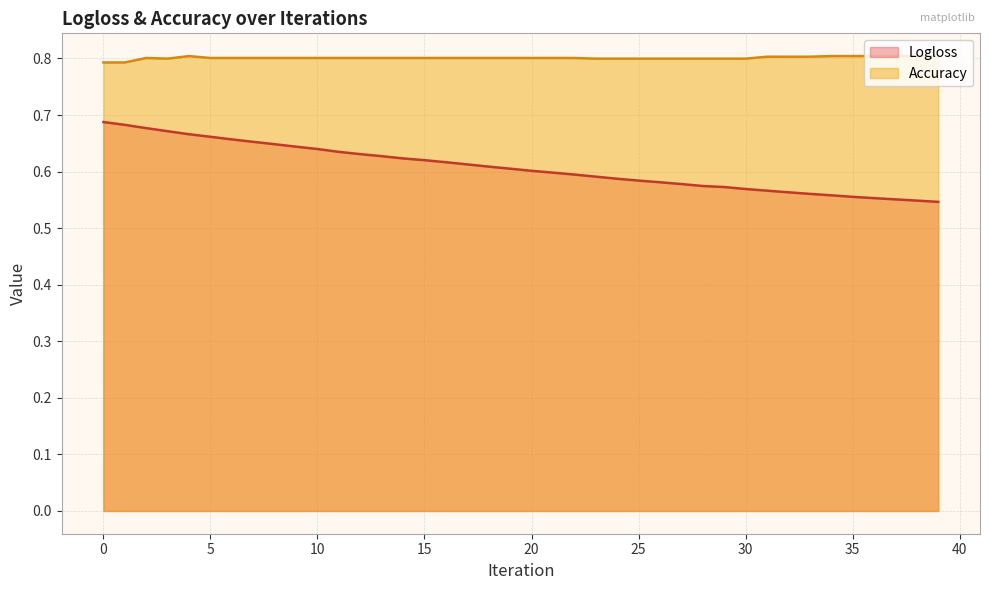

True or false: Accuracy and Logloss cross at least once.

False